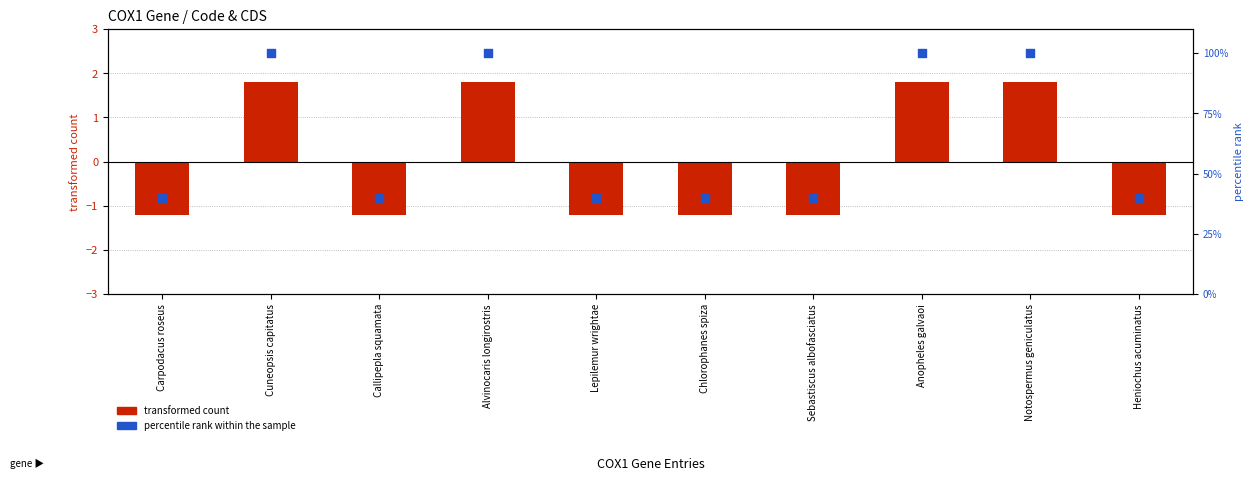

Which series has the largest Y range (max minus min)?

percentile rank within the sample